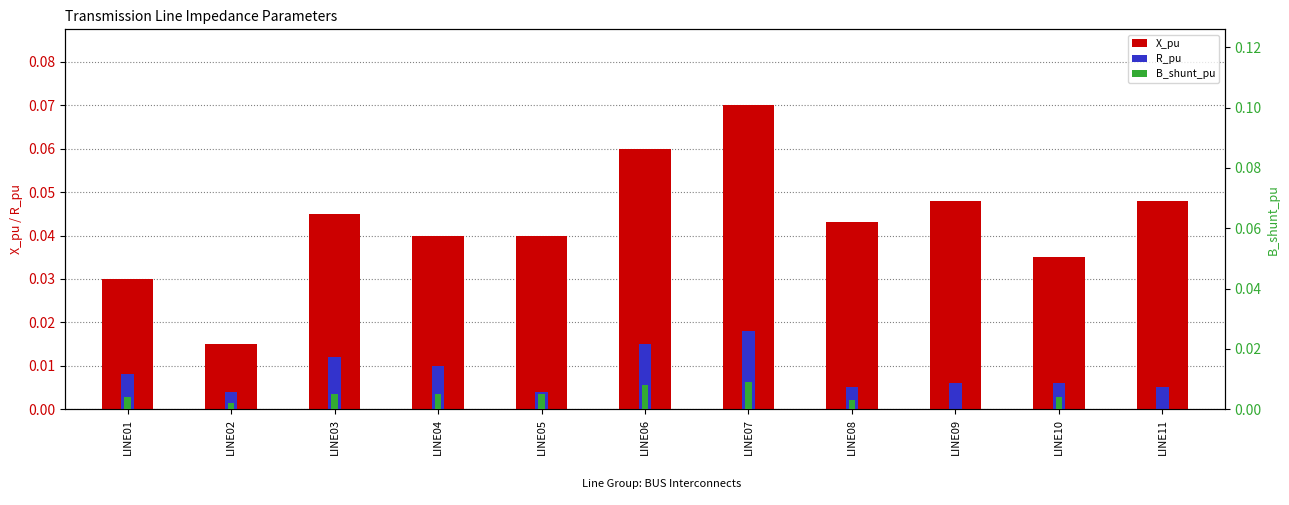

Reading left to right, extract all data points from this chart.

X_pu: 0.0	0.0	0.0	0.0	0.0	0.1	0.1	0.0	0.0	0.0	0.0
R_pu: 0.0	0.0	0.0	0.0	0.0	0.0	0.0	0.0	0.0	0.0	0.0
B_shunt_pu: 0.0	0.0	0.0	0.0	0.0	0.0	0.0	0.0	0.0	0.0	0.0